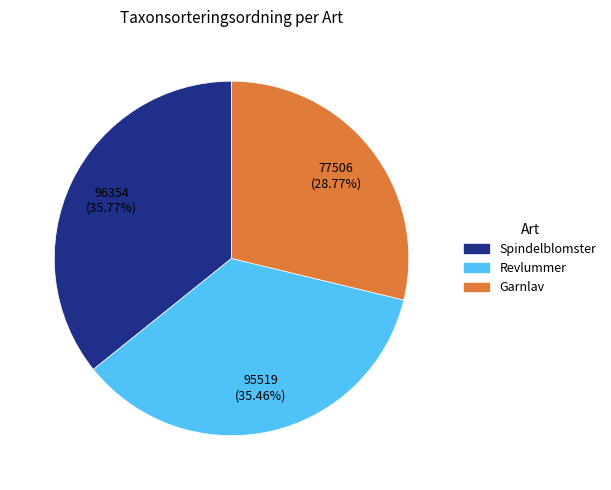

Which category has the smallest portion of the pie?

Garnlav